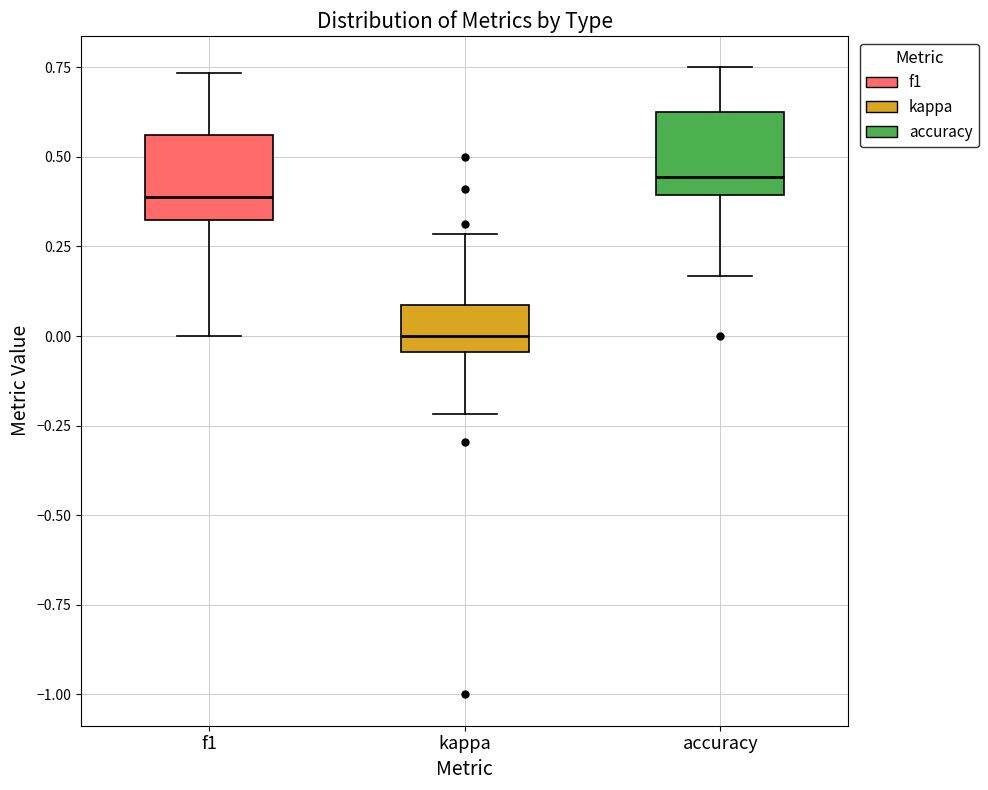

Reading left to right, read every box against the y-axis: the position of its median line, the range the box covers, and the ends of its whiskers. The values are not printed on the chart, so give them approximately, as read against the axis.

f1: median 0.40, box 0.30 to 0.55, whiskers 0.00 to 0.75
kappa: median 0.00, box -0.05 to 0.10, whiskers -0.20 to 0.30
accuracy: median 0.45, box 0.40 to 0.65, whiskers 0.15 to 0.75